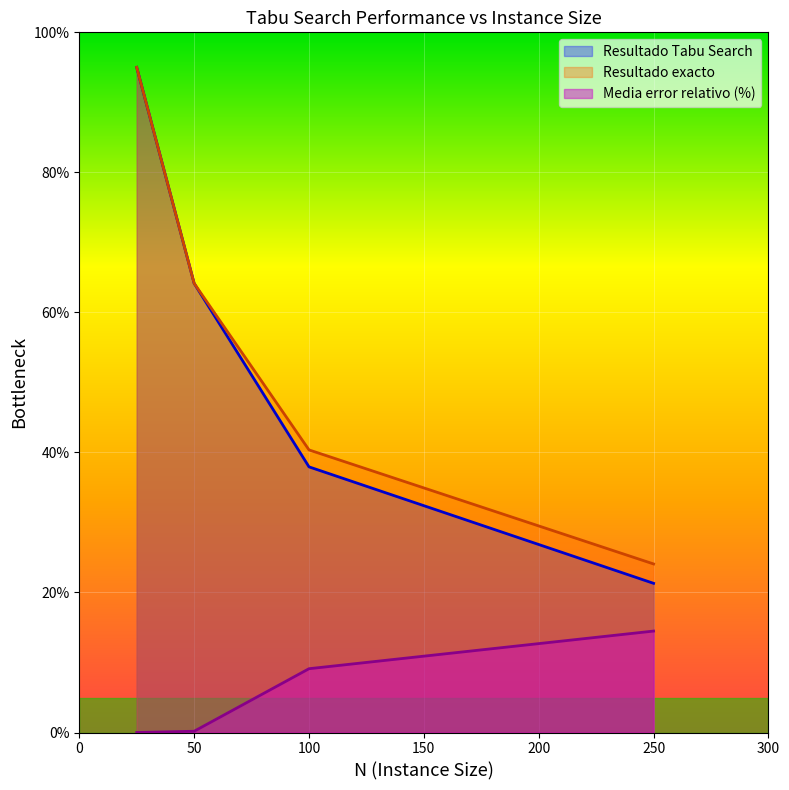

The value of Resultado exacto at 25 is 95.0. True or false?

True